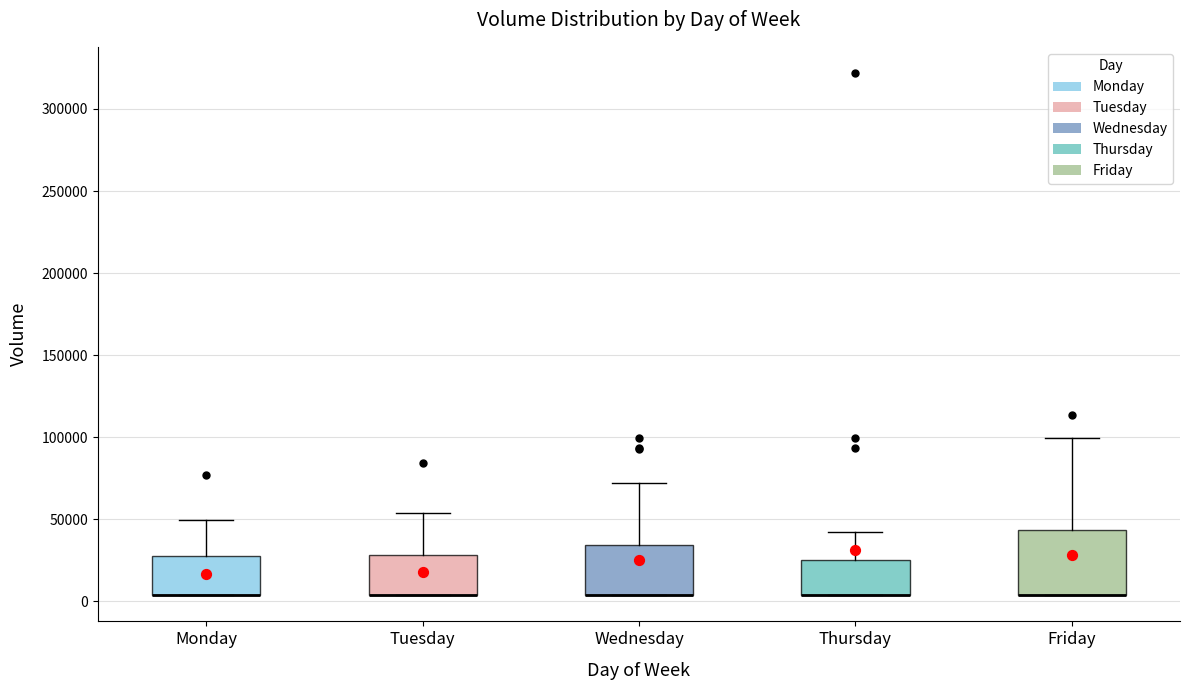

Where is the upper edge of the box for Thursday on the y-axis? The values are not printed on the chart, so give them approximately, as read against the axis.

25000